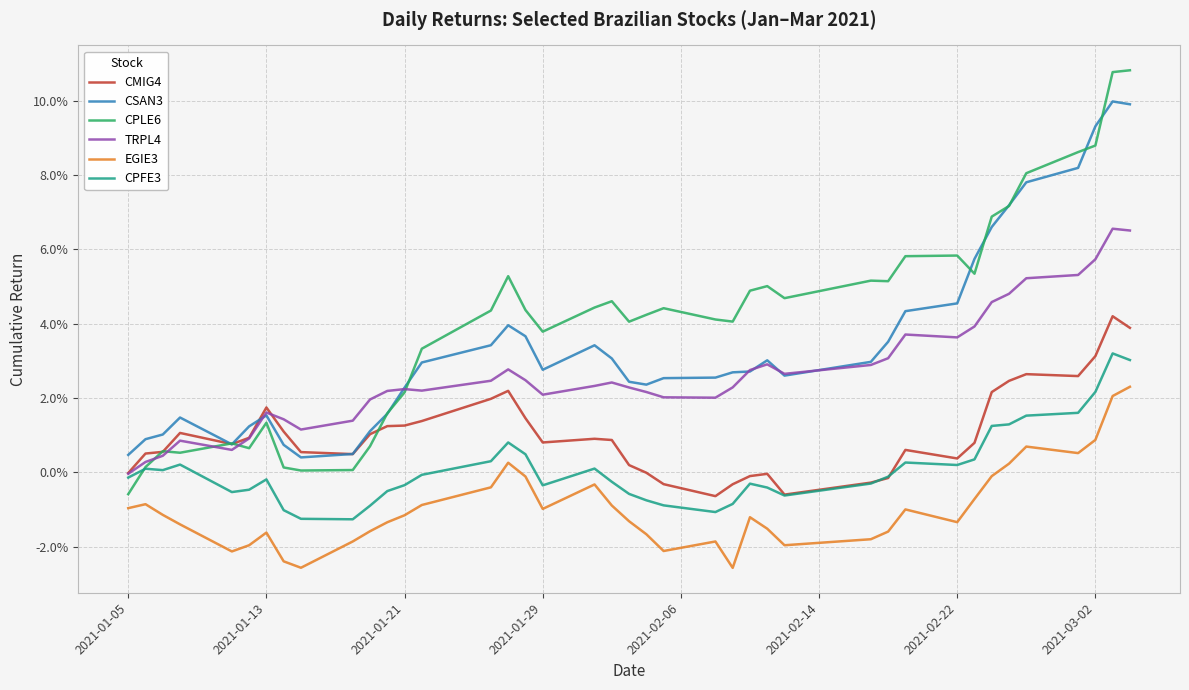

Is this an area chart (filled region under the line)?

No